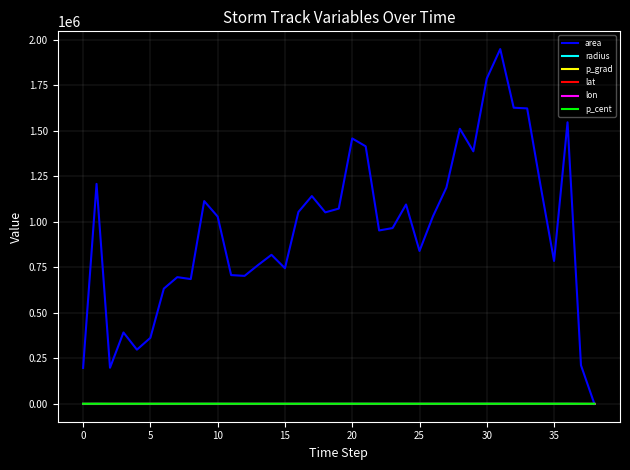

What is the sum of all area values?

37436875.0